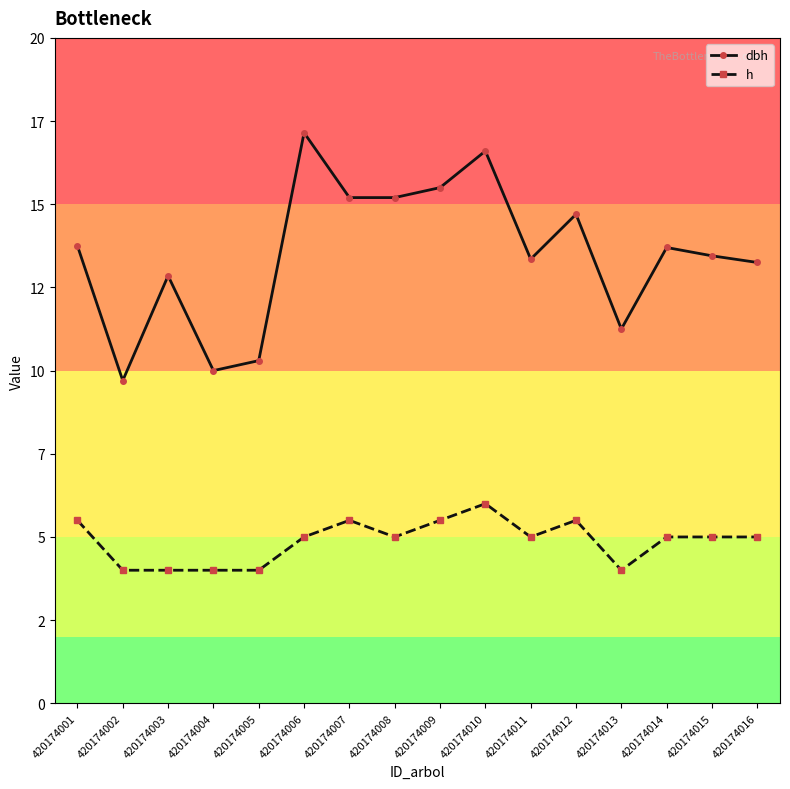

True or false: dbh and h cross at least once.

False